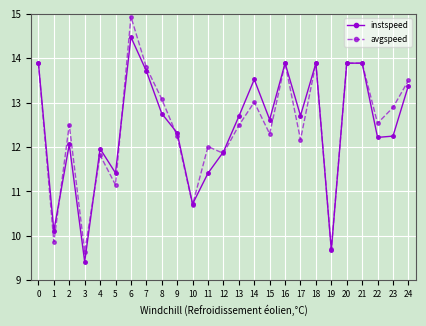

At how many categories does at least one series exceed 11?

21